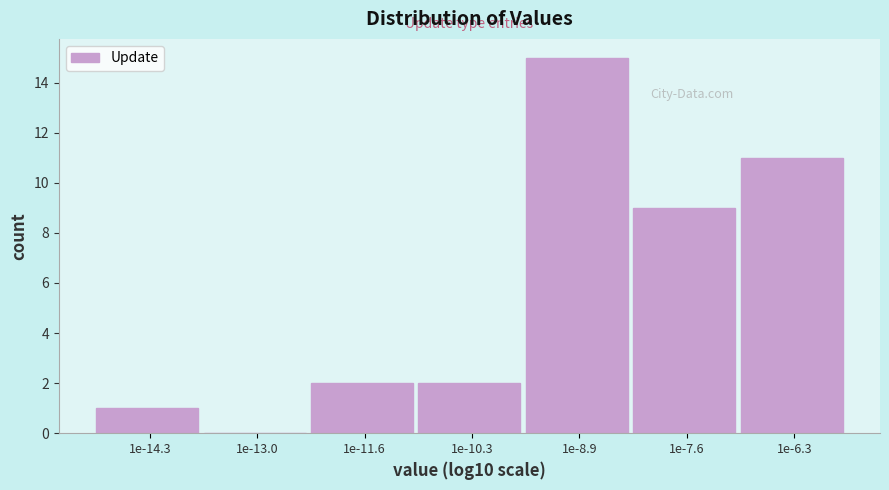

Reading left to right, what are all the values shown in this chart?

1e-14.3=1	1e-13.0=0	1e-11.6=2	1e-10.3=2	1e-8.9=15	1e-7.6=9	1e-6.3=11